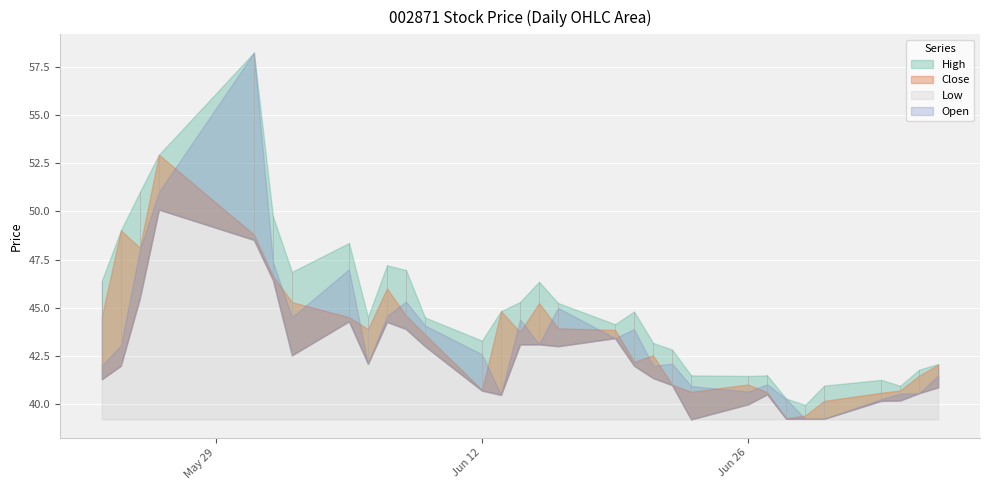

Where do Close and Open first cross each other?

2017/05/26 and 2017/05/31